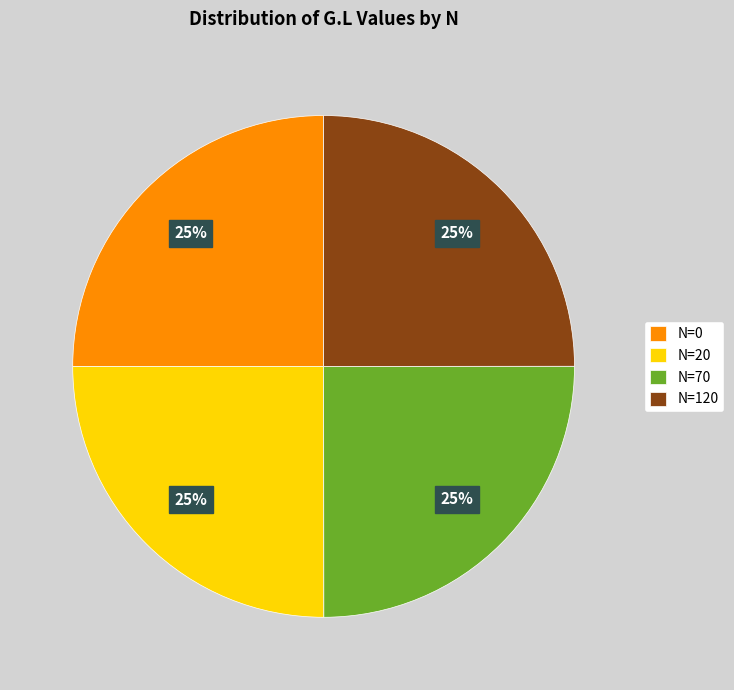

What percentage is the N=120 slice, to the nearest percent?

25%